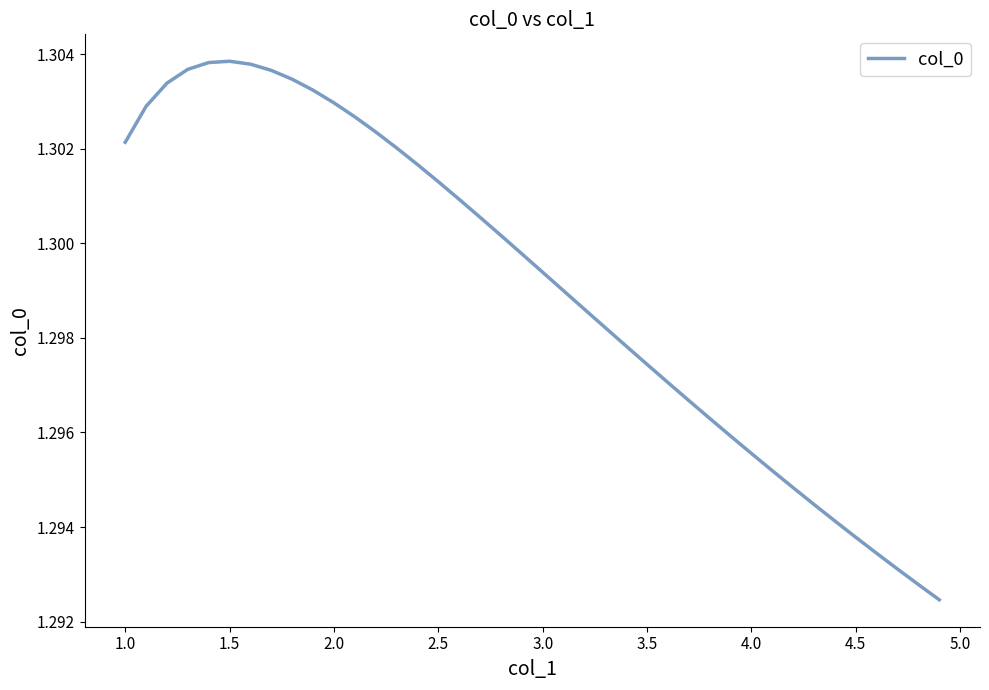

Does the chart have visible grid lines?

No